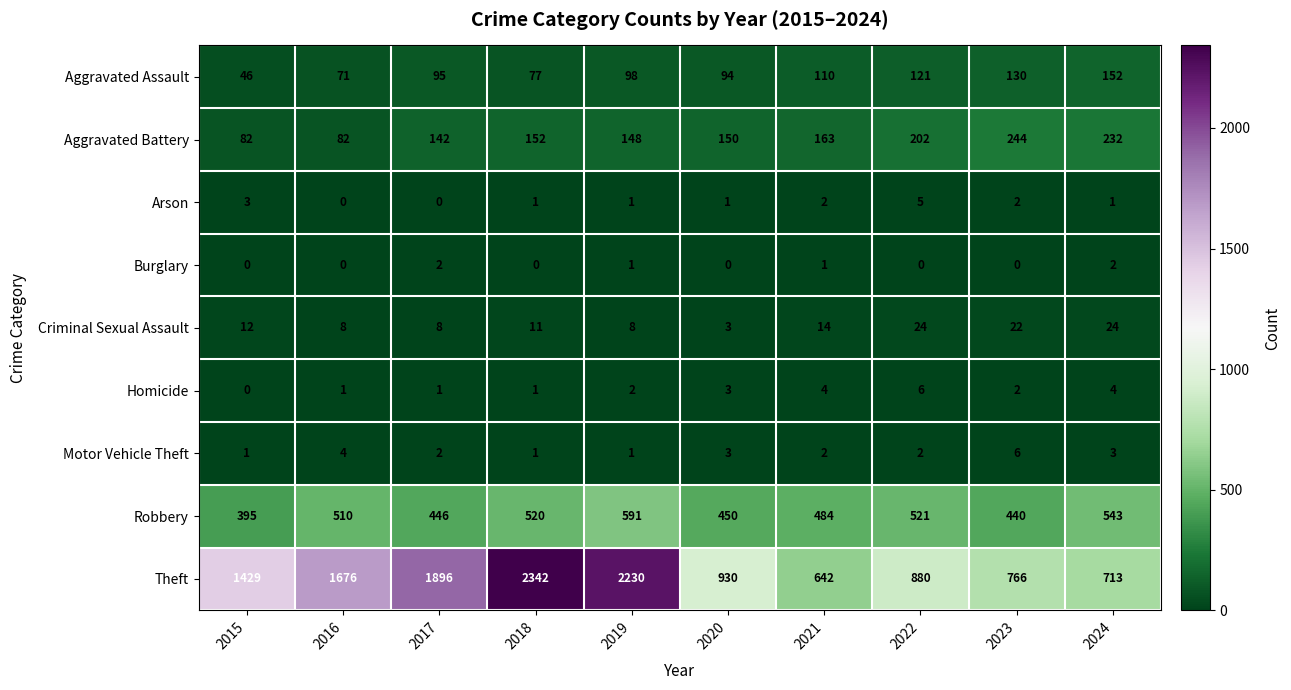

True or false: Homicide has a value of 3 at 2023.

False